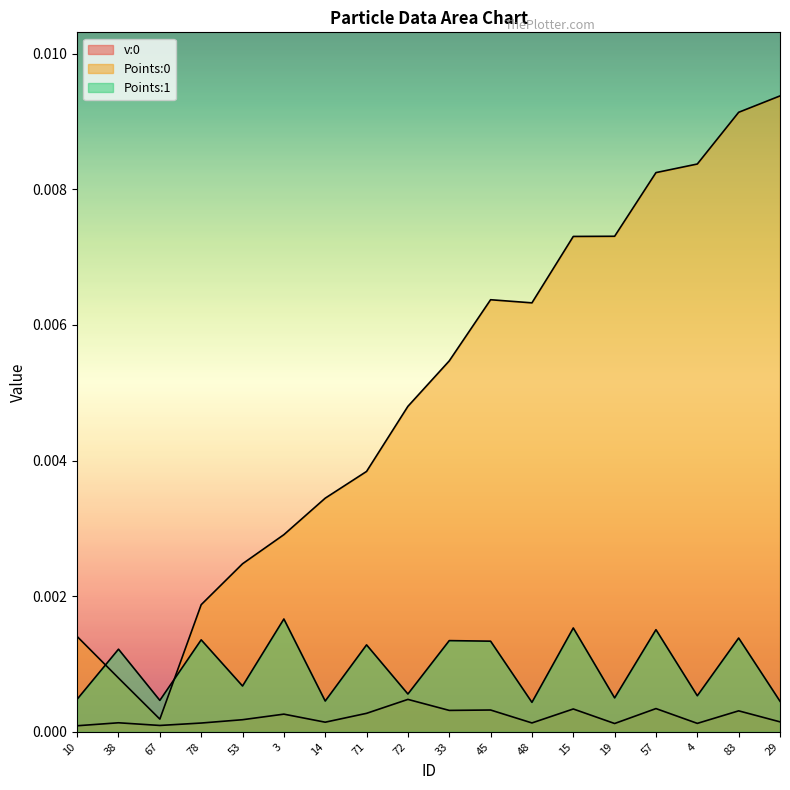

True or false: Points:0 and Points:1 intersect in this chart.

True